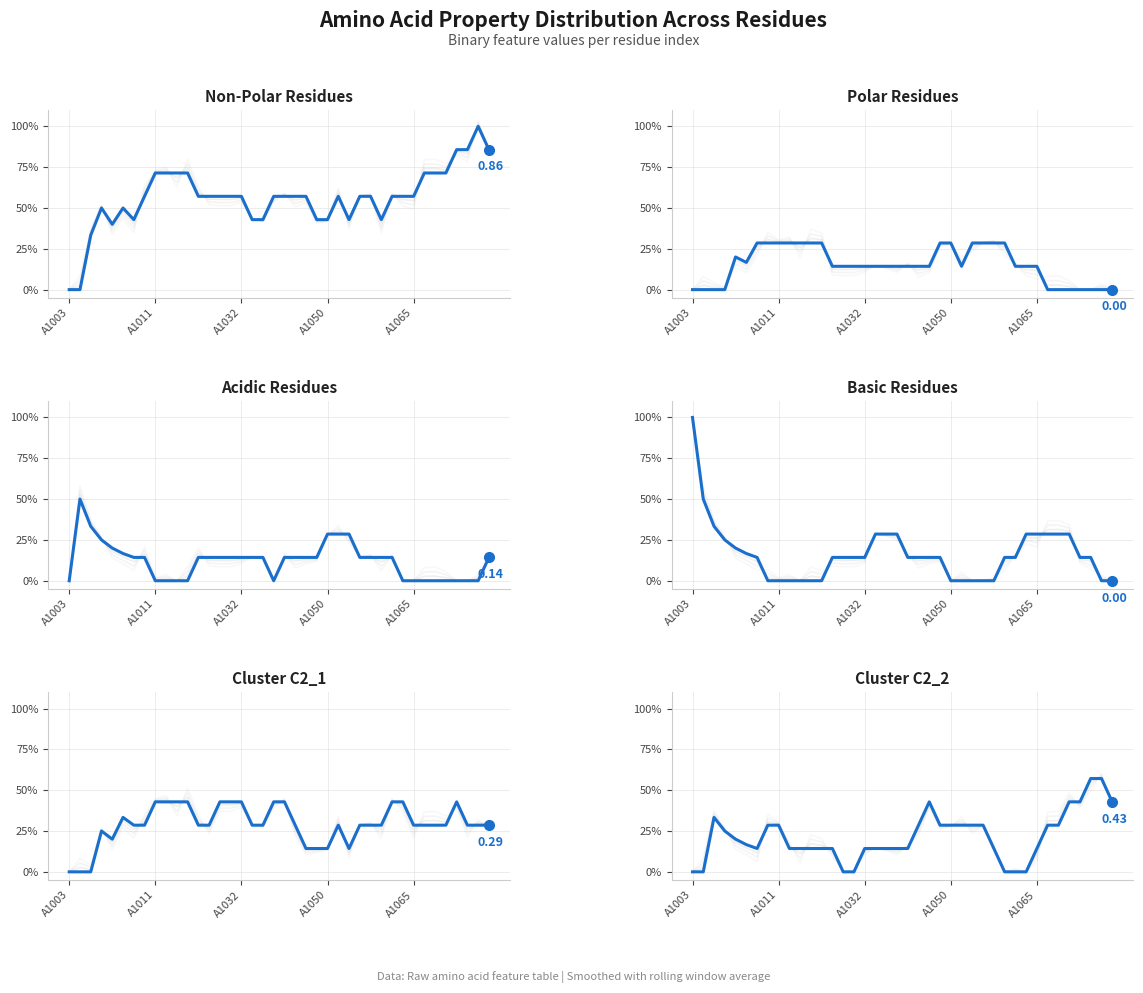

Which series has the largest range (max minus min)?

non_polar